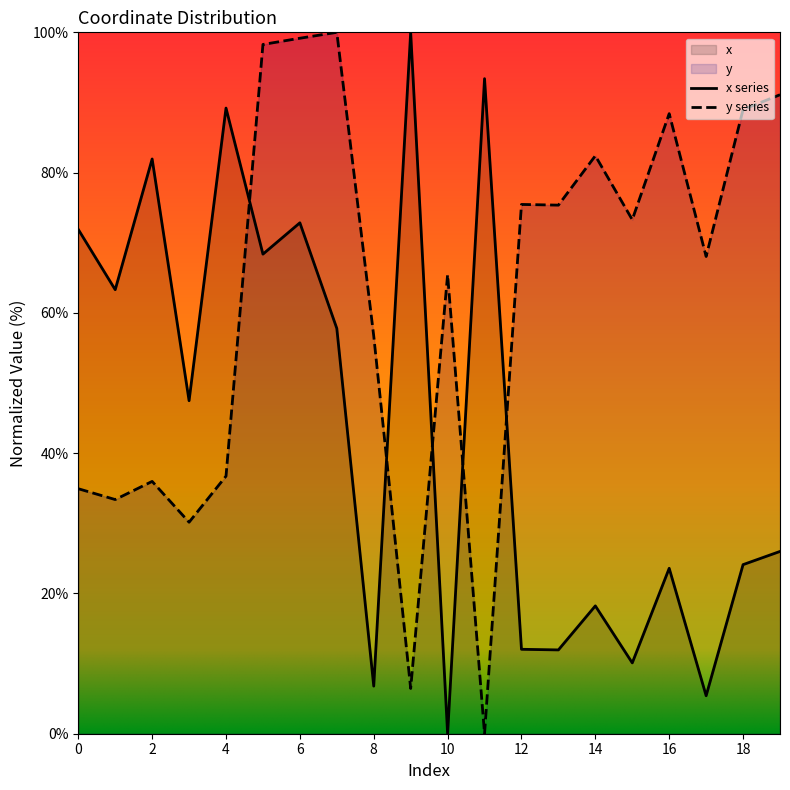

Where is the first local maximum for x?

2